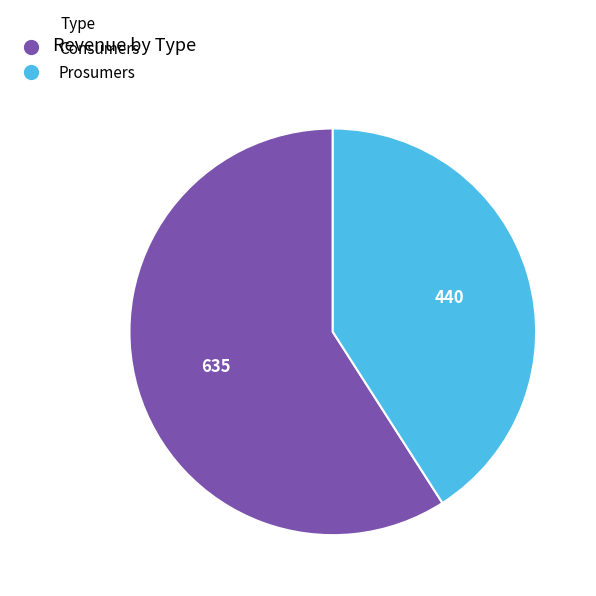

Which category has the biggest portion of the pie?

Consumers